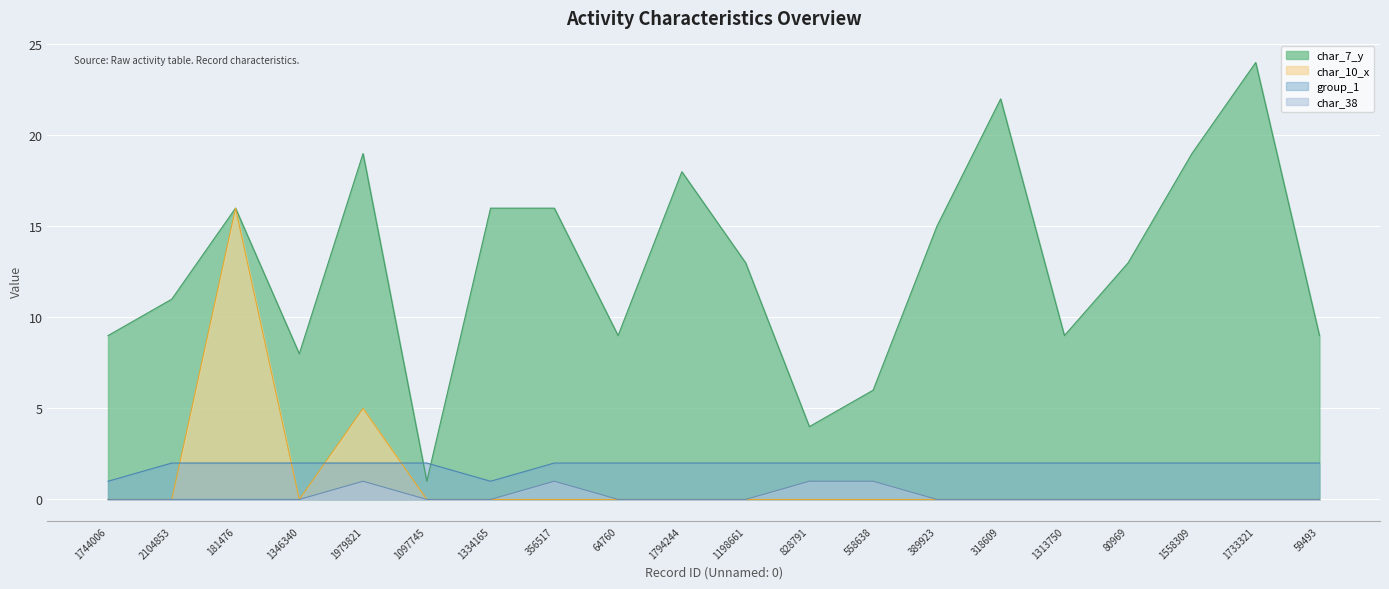

What are all the series names shown in the legend?

char_7_y, char_10_x, group_1, char_38